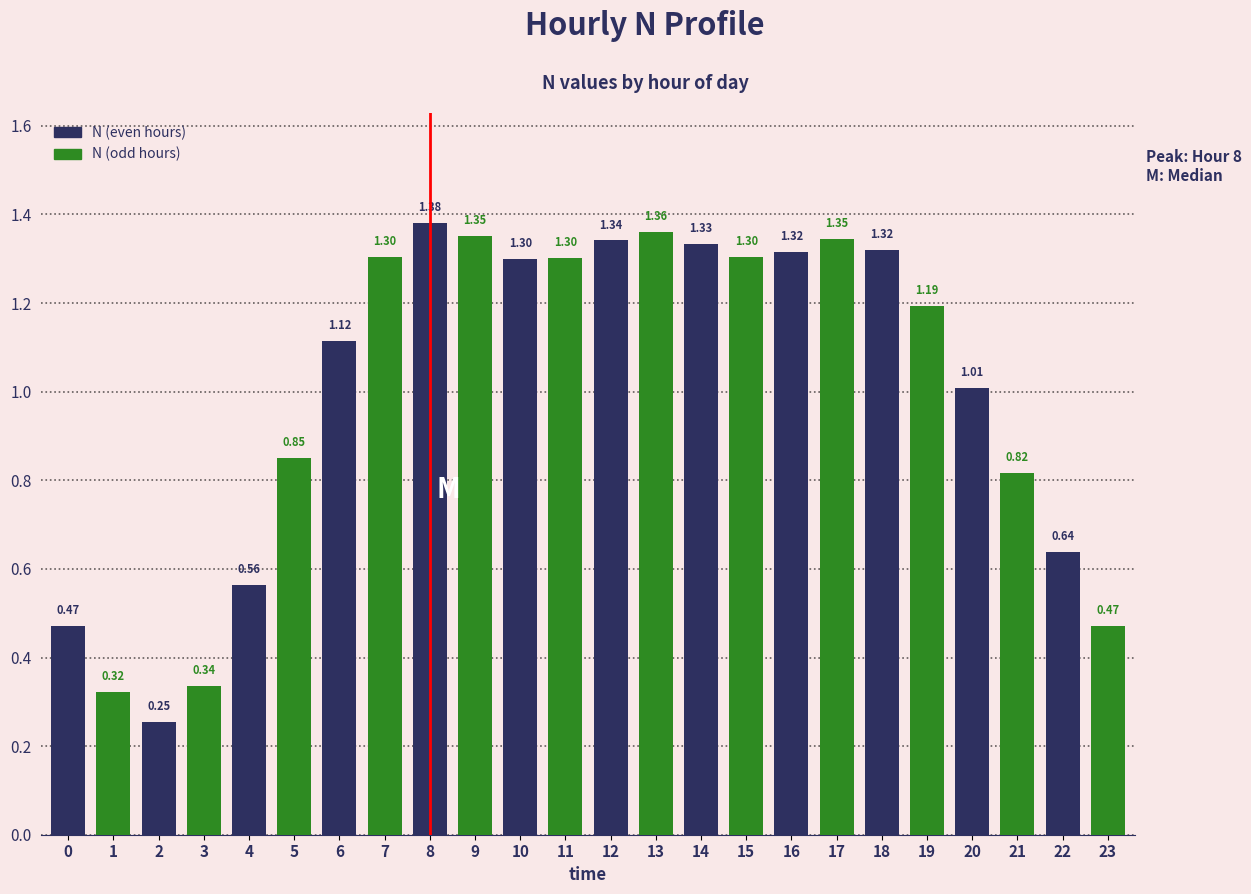

What is the sum of all N (even hours) values?

12.0